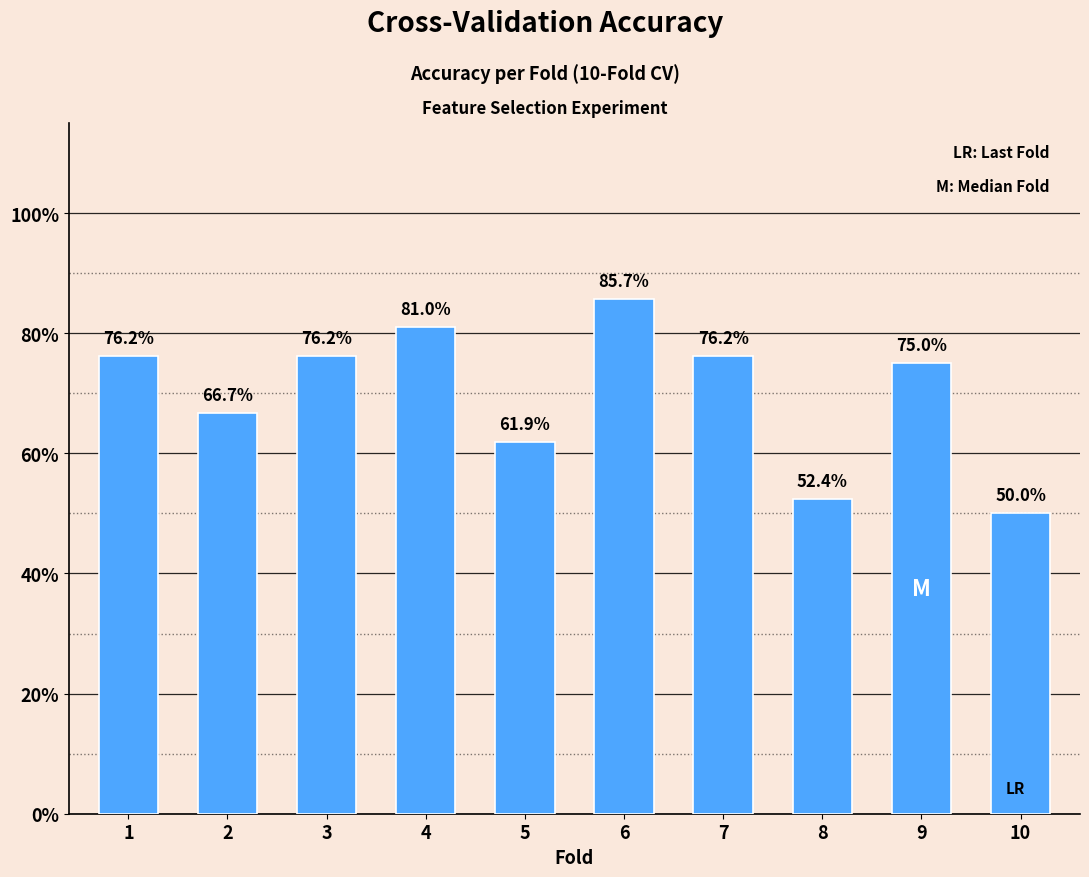

Does the chart contain any negative values?

No